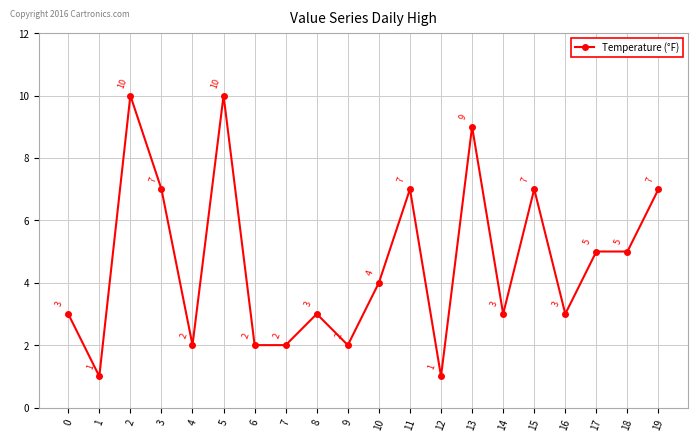

How many values are between 2 and 7?

15